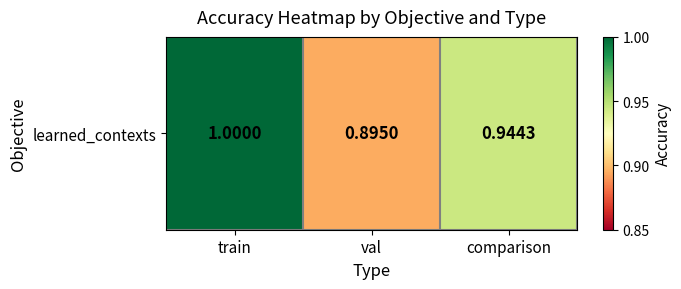

True or false: the data shows 1.2 at val.

False